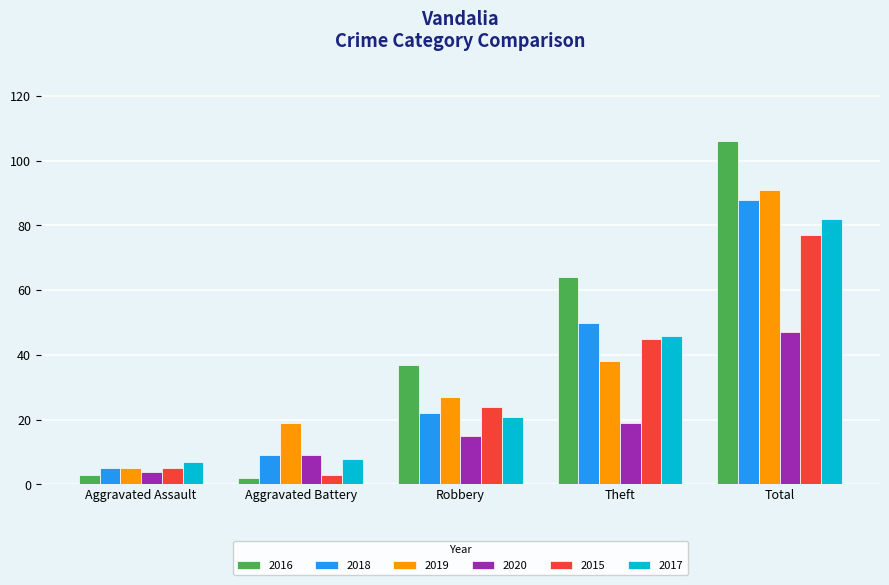

What is the maximum value for 2019?

91